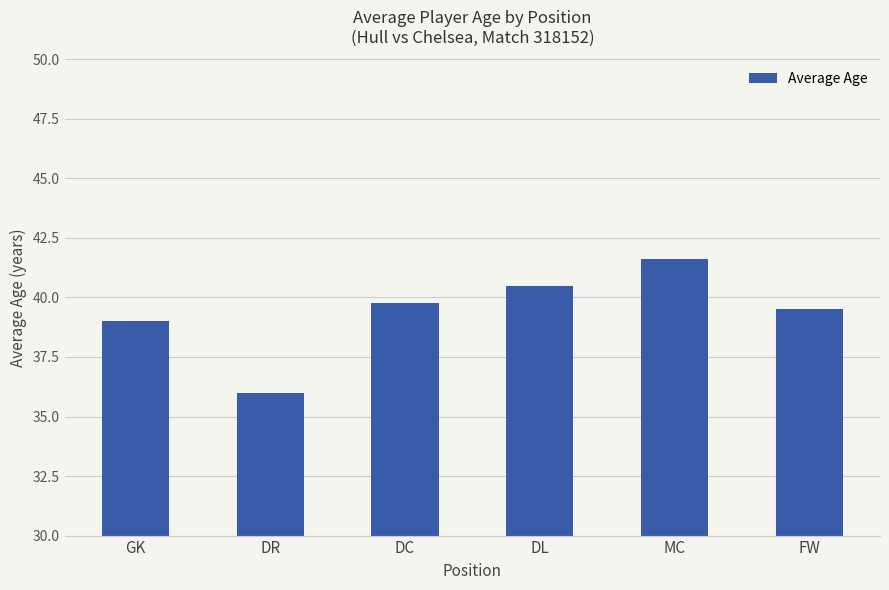

Reading right to left, list all the values displayed in this chart.

39.5	41.6	40.5	39.8	36.0	39.0